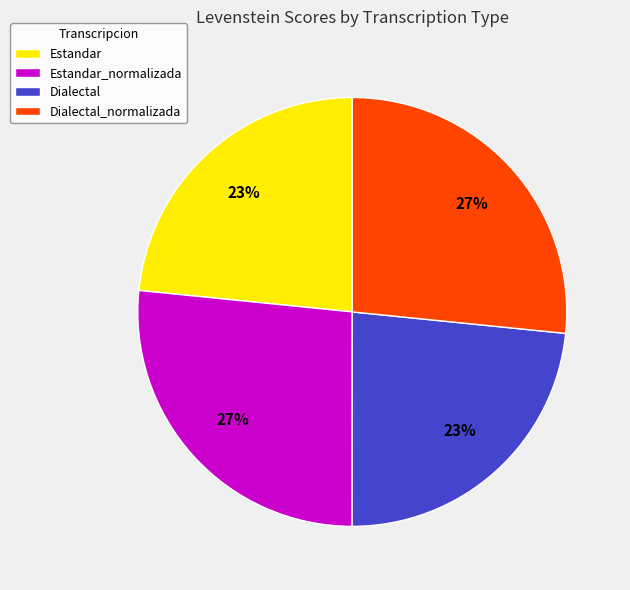

The Dialectal slice represents 15% of the pie. True or false?

False